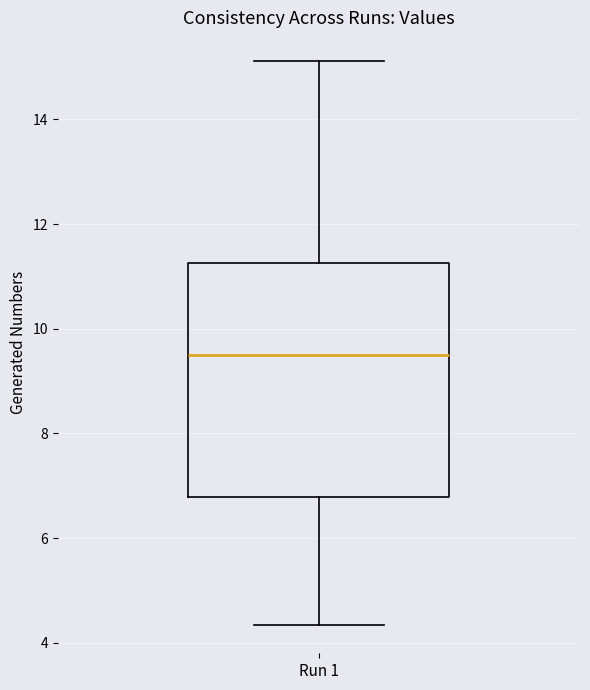

Transcribe this box plot: give where the median line is, the range the box spans, and where the two whiskers end, as read against the y-axis. The values are not printed on the chart, so give them approximately, as read against the axis.

median 9.6, box 6.8 to 11.2, whiskers 4.4 to 15.2